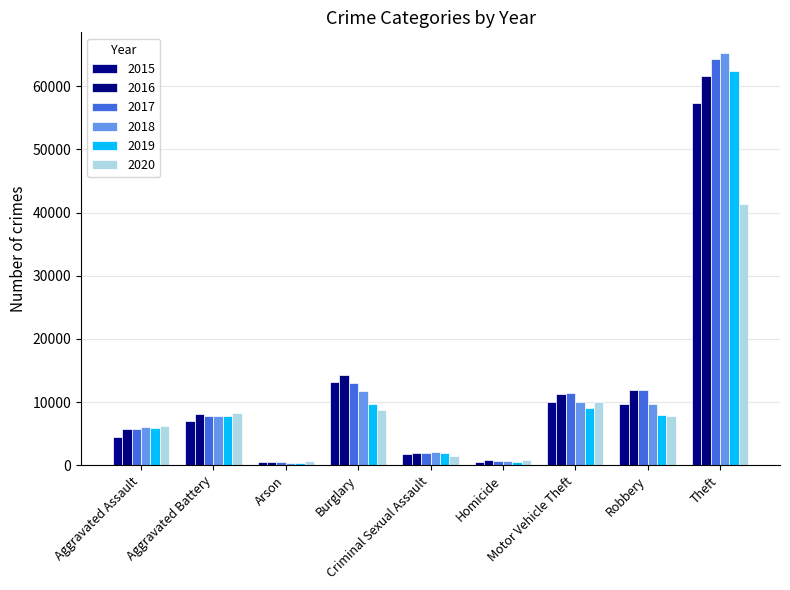

Rank the series by their maximum value, from highest to lowest.

2018, 2017, 2019, 2016, 2015, 2020